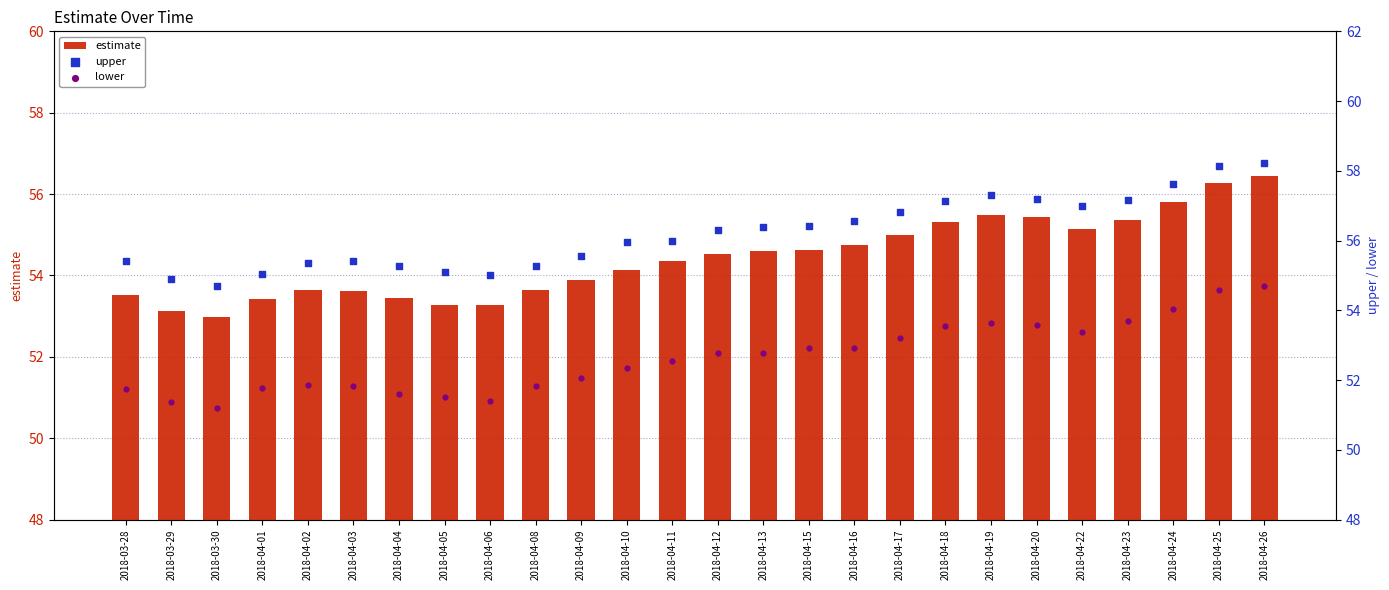

Is the value of upper at 2018-03-30 greater than the value of estimate at 2018-04-02?

Yes